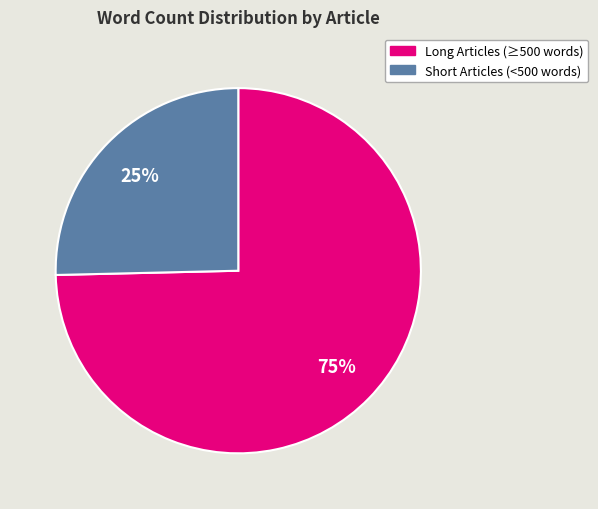

What is the smallest slice in the pie chart?

Short Articles (<500 words)